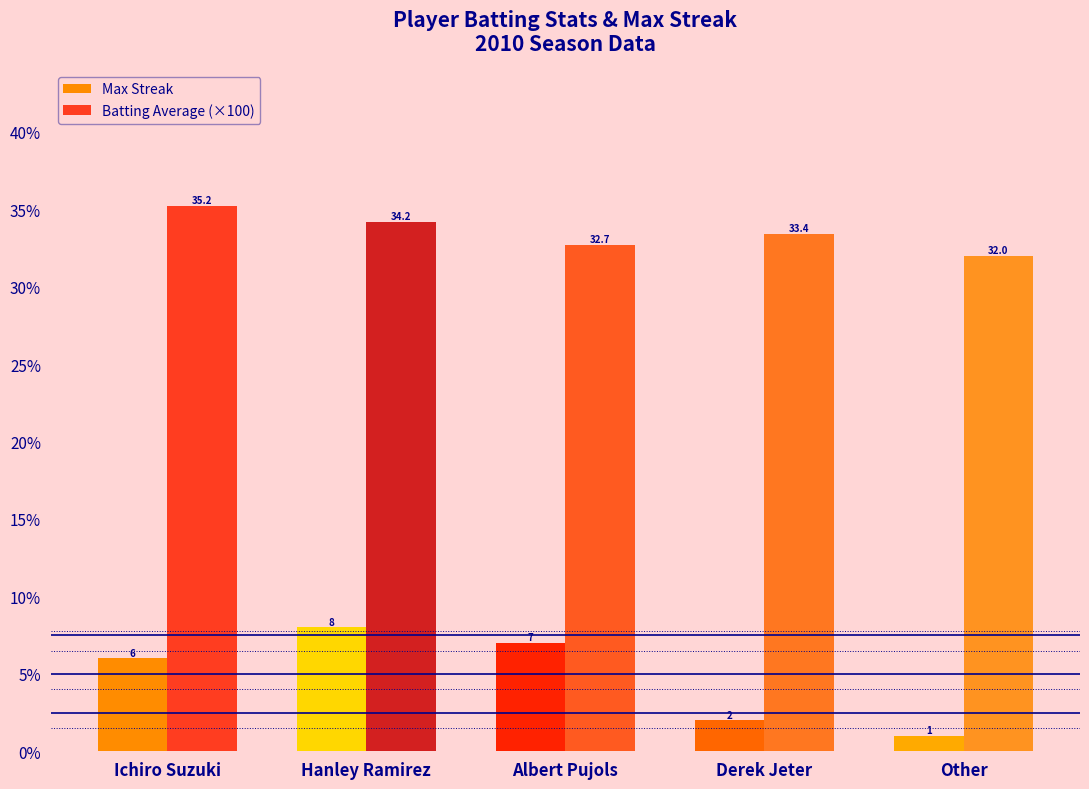

How many data points does each series have?

5